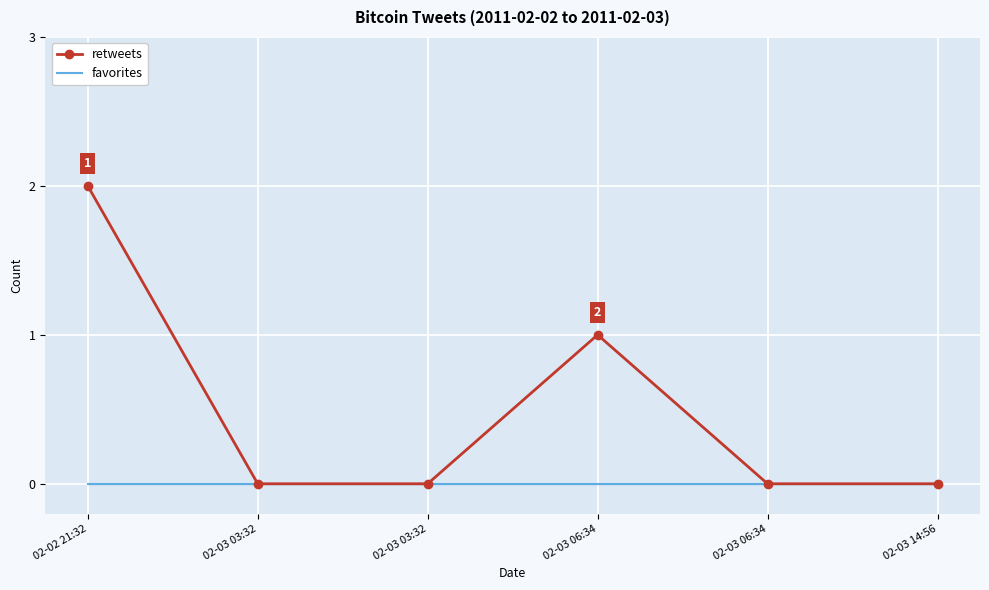

What is the label of the 2nd point from the left?

02-03 03:32